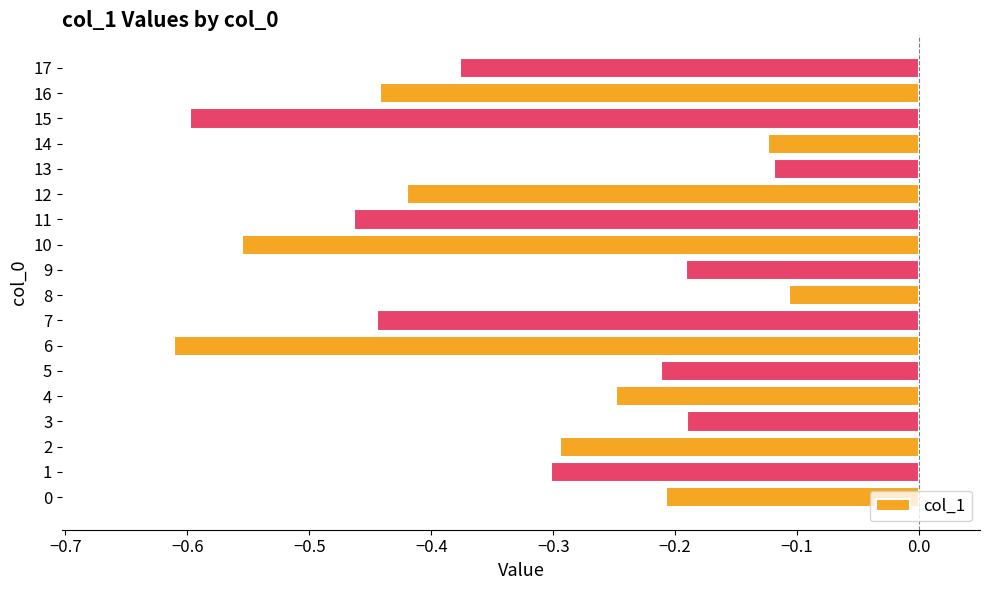

What is the difference between the maximum and second lowest values?

0.5